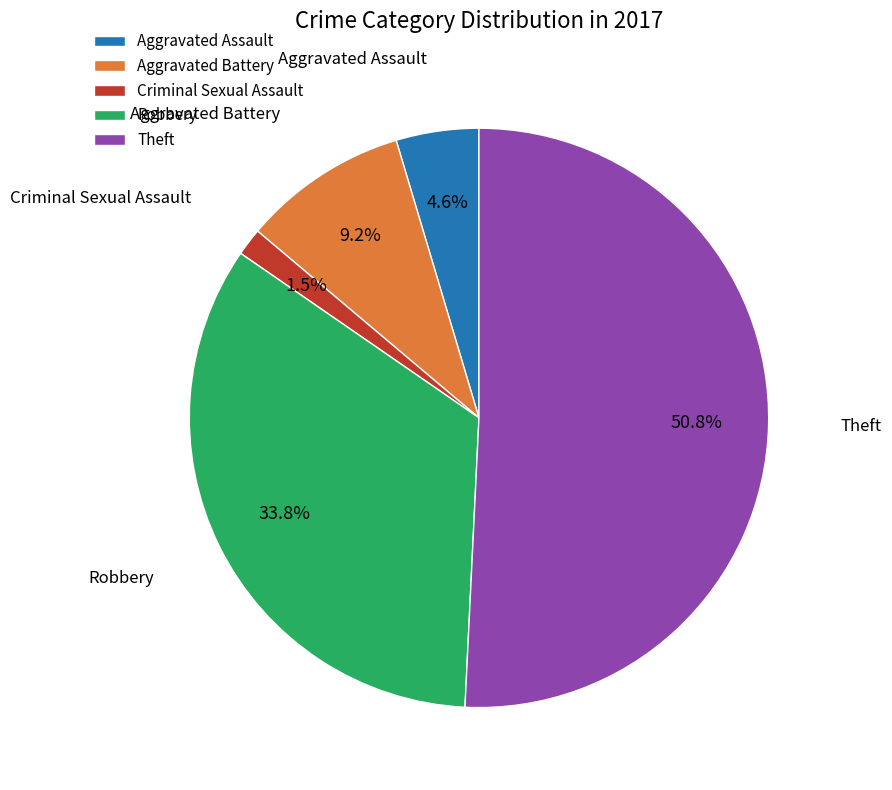

Which slice is the smallest?

Criminal Sexual Assault